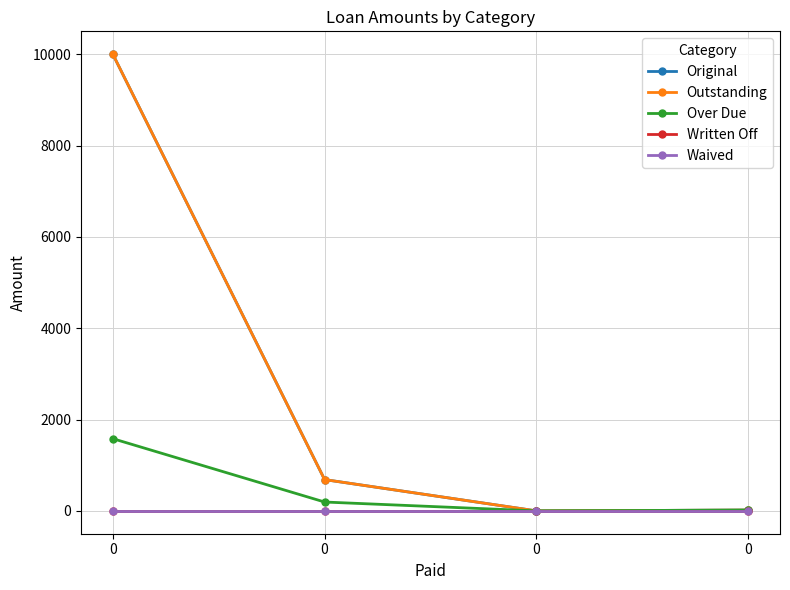

Does the chart display data point markers on the line(s)?

Yes